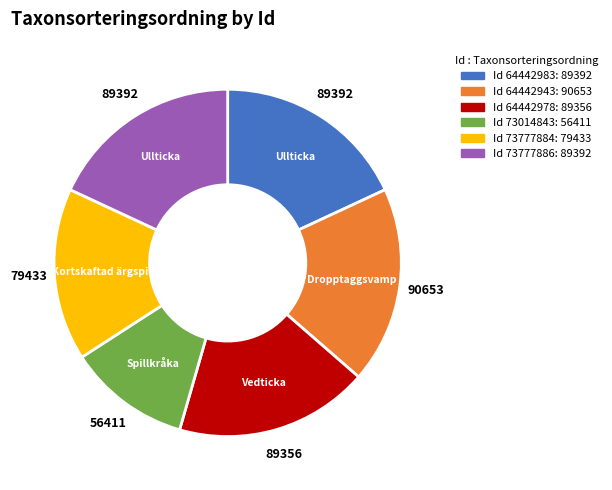

Is there any slice that represents more than half of the pie?

No